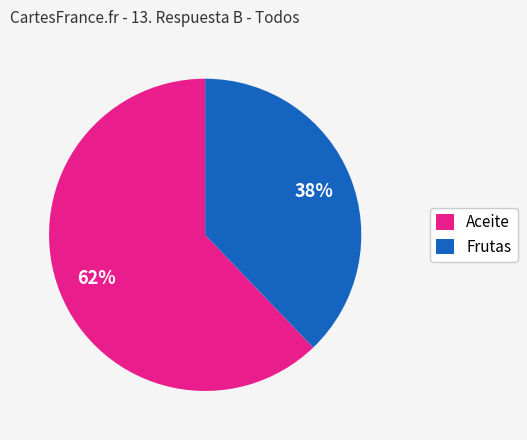

True or false: Frutas accounts for 38% of the total.

True